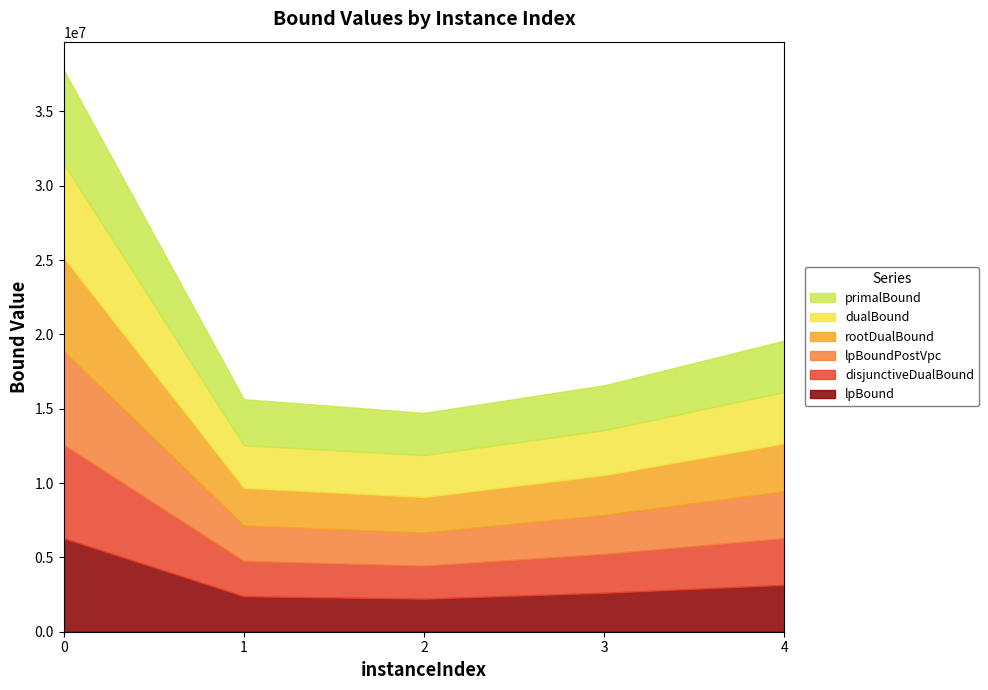

The value of lpBoundPostVpc at 2 is 2220825.5. True or false?

True